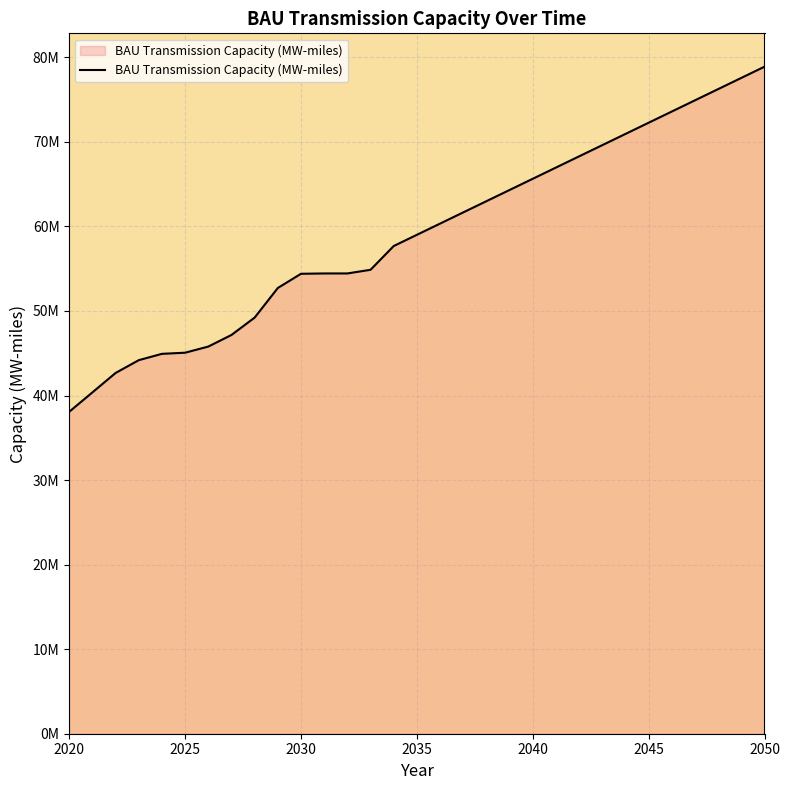

Does the chart display data point markers on the line(s)?

No